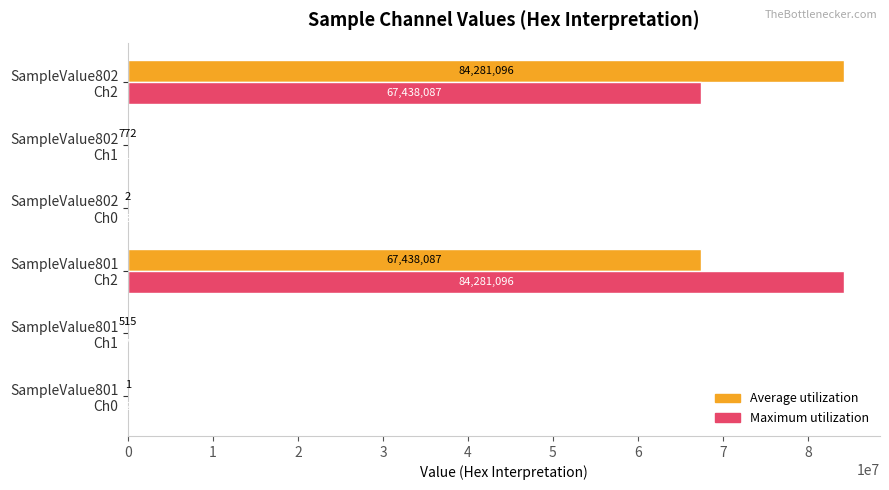

Which series has the largest total across all categories?

Maximum utilization